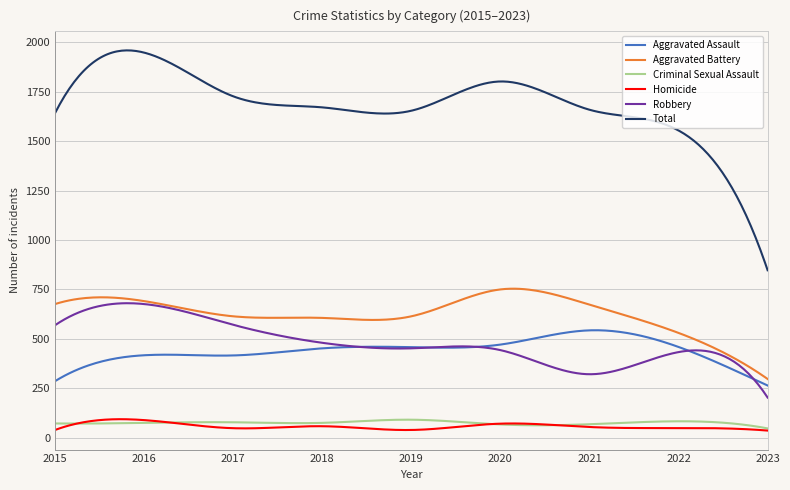

True or false: Criminal Sexual Assault and Aggravated Battery cross at least once.

False